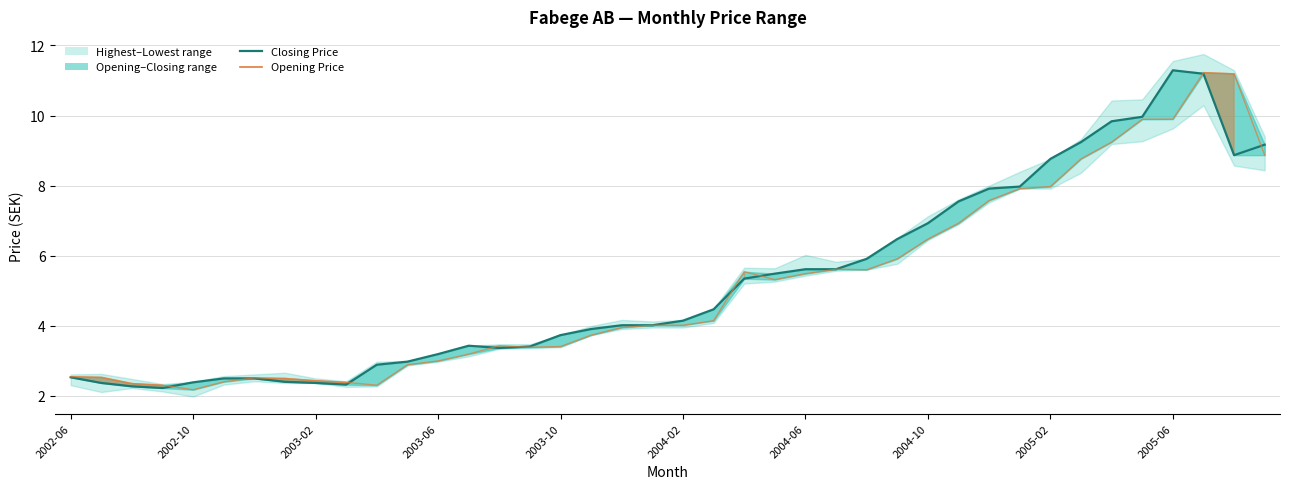

Which category has the highest value in the Opening Price series?

37